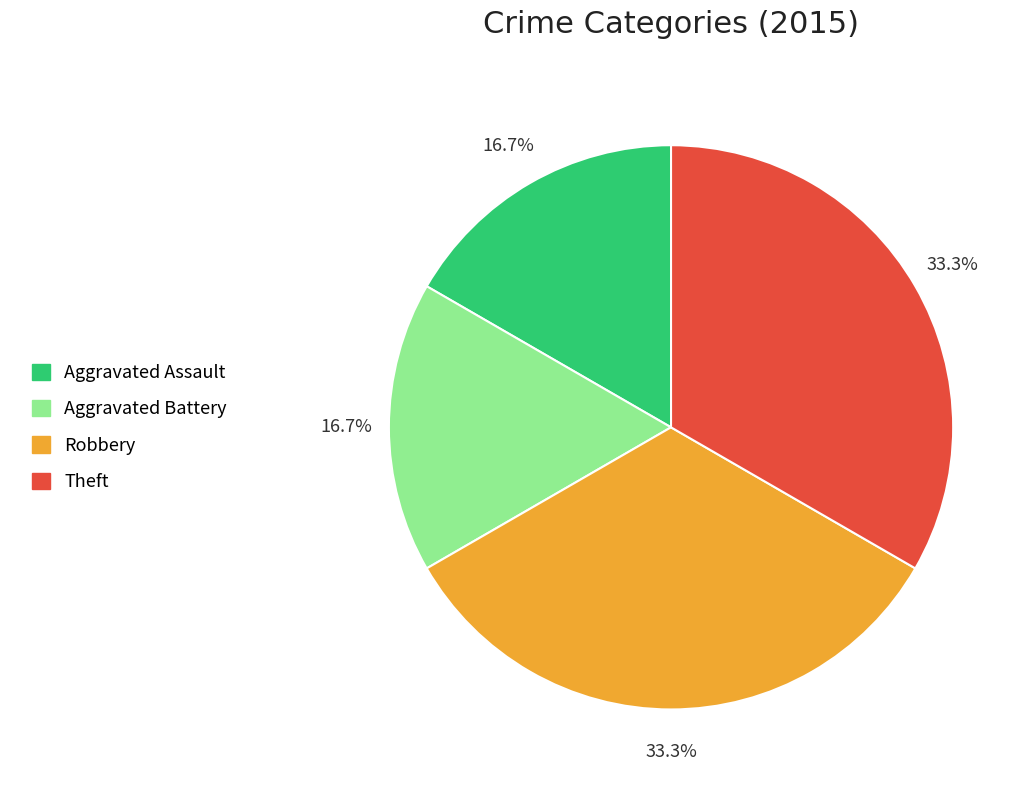

Approximately how many times larger is the value at Aggravated Assault compared to Robbery?

0.5